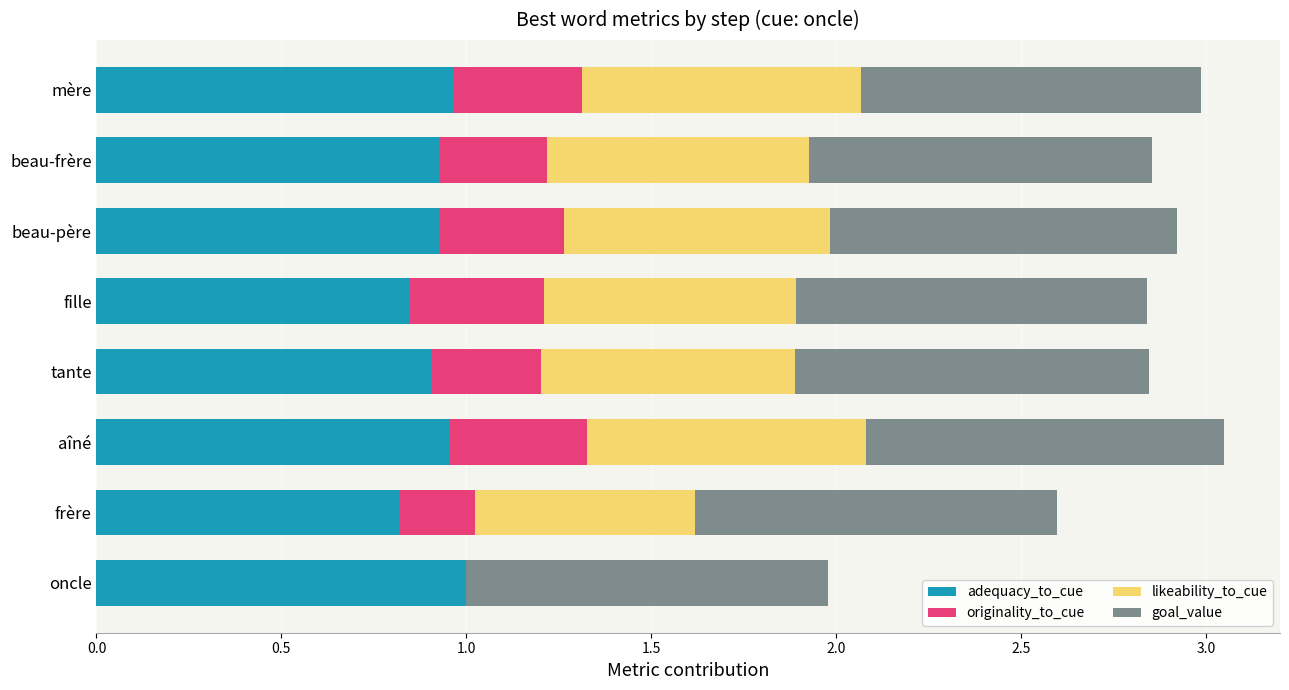

The adequacy_to_cue series shows 0.8 at fille. True or false?

True